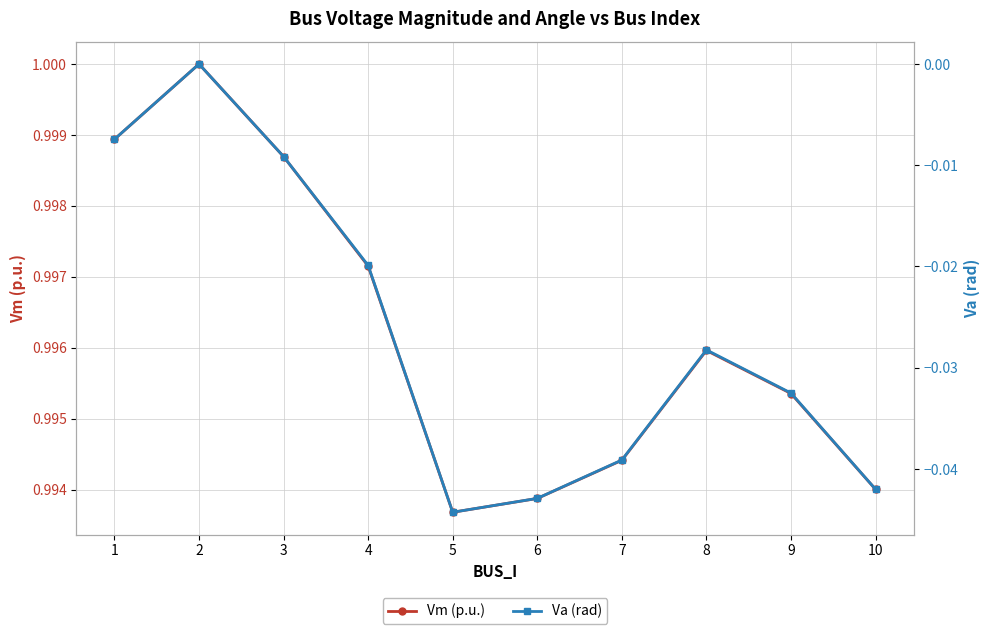

What is the value of the Vm (p.u.) point at the 7th from the left?

1.0